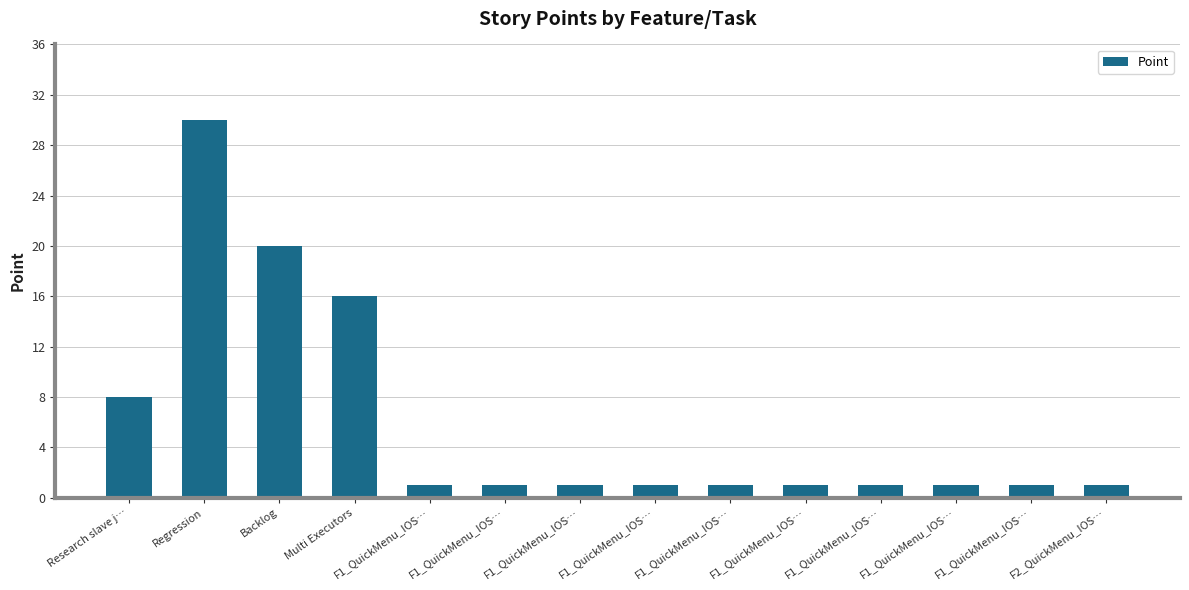

How many distinct data groups are displayed?

1